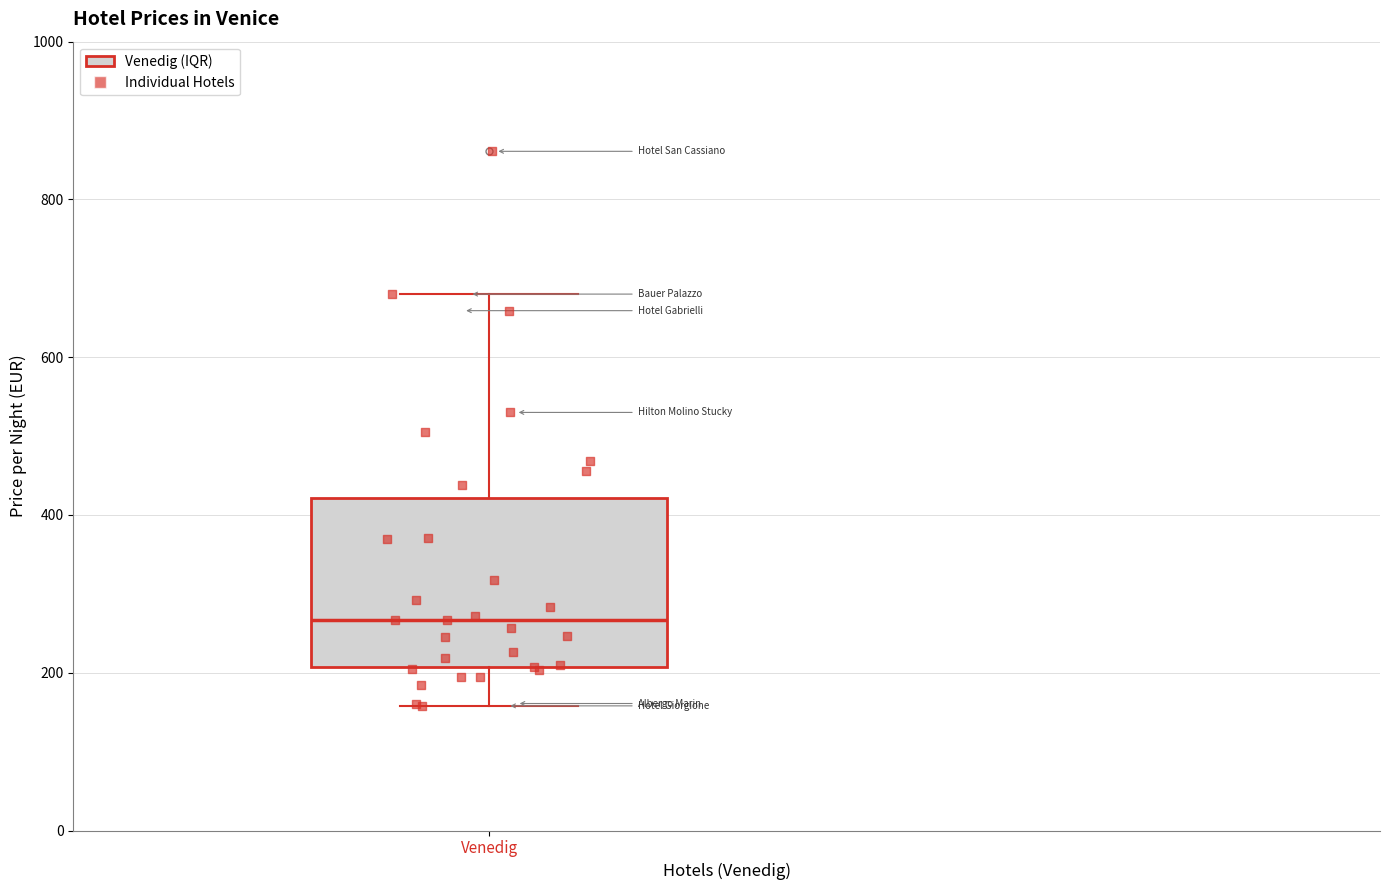

Read this box plot against the y-axis: the position of the median line, the range covered by the box, and the ends of both whiskers. The values are not printed on the chart, so give them approximately, as read against the axis.

median 260, box 200 to 420, whiskers 160 to 680